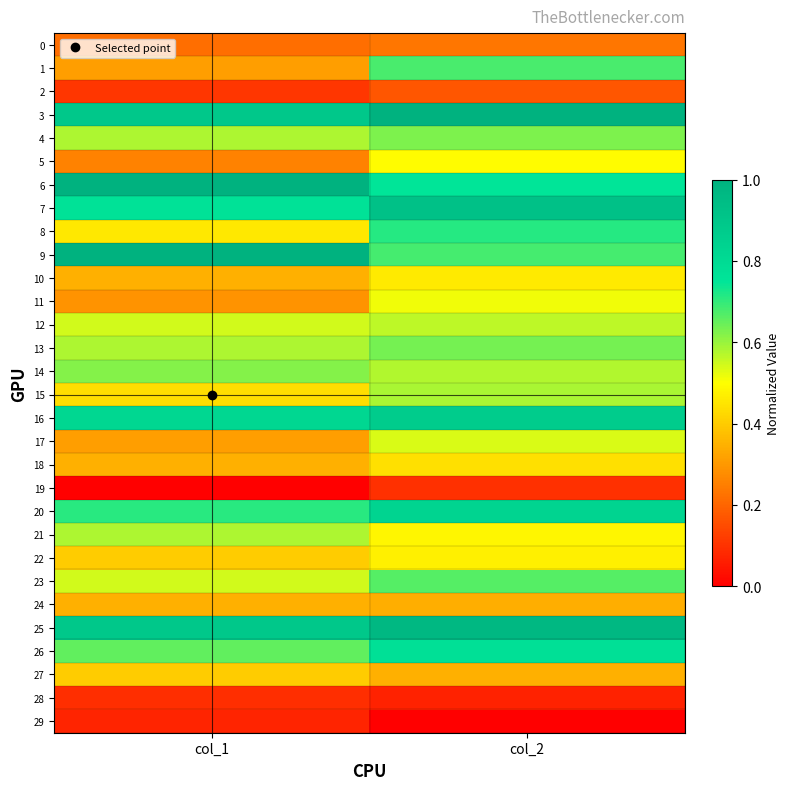

Which series has the largest range (max minus min)?

1